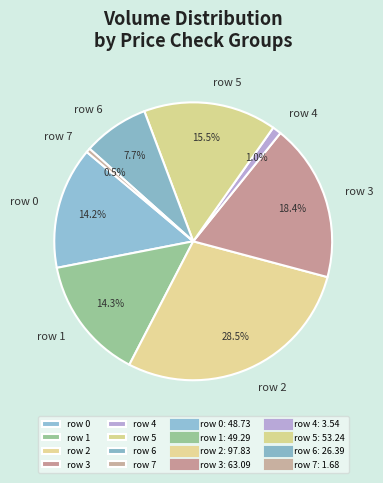

Which category has the smallest portion of the pie?

row 7